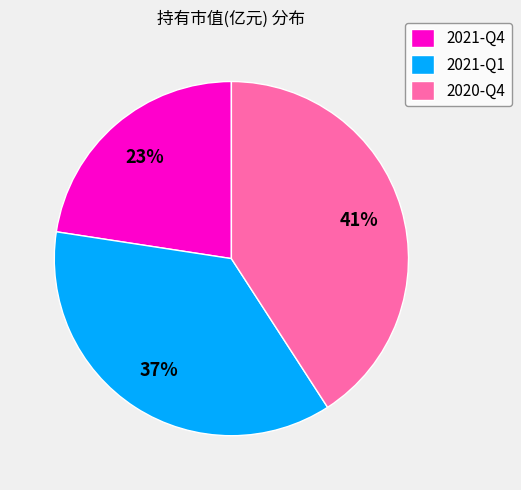

Which slice is the largest?

2020-Q4